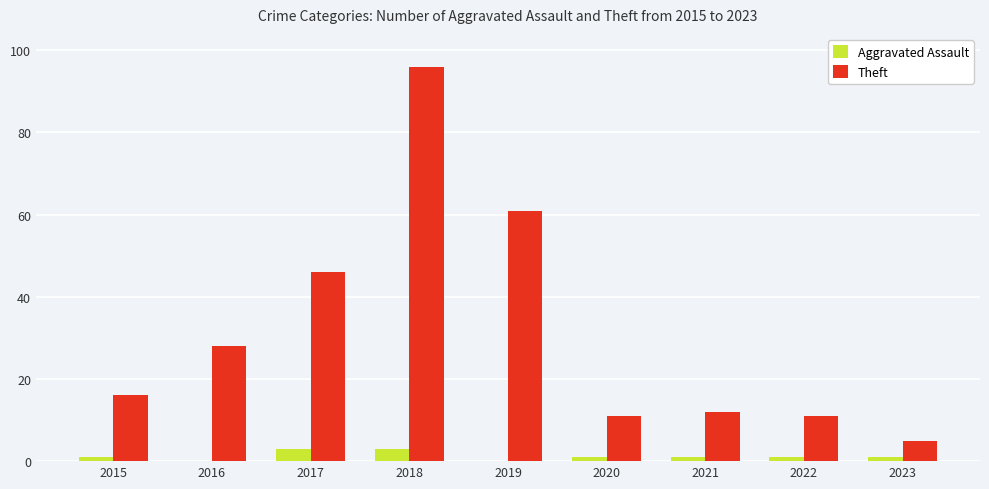

What is the sum of all Theft values?

286